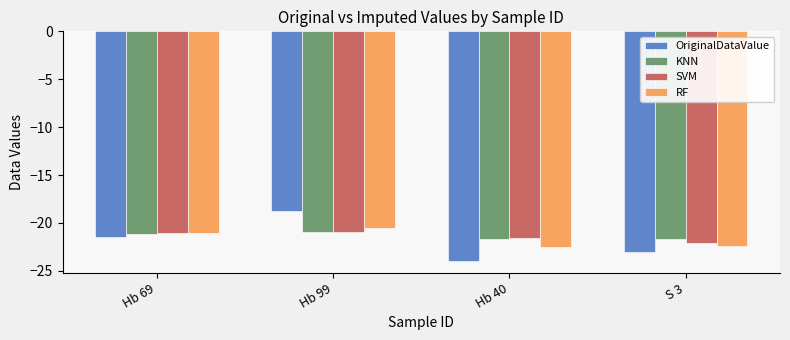

What is the spread (max minus min) of values at S 3?

1.4